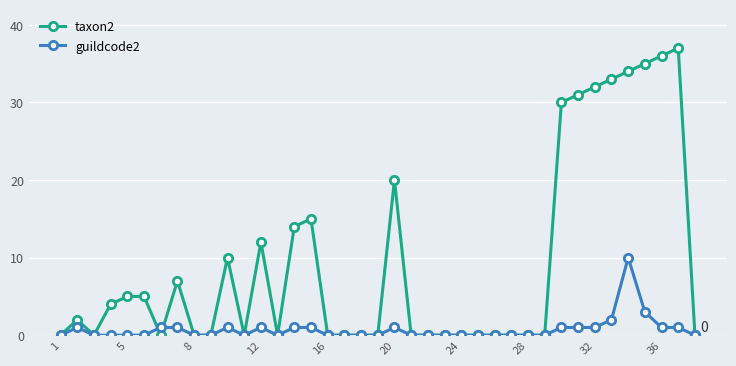

True or false: taxon2 has more than 0 points higher than both neighbors.

True